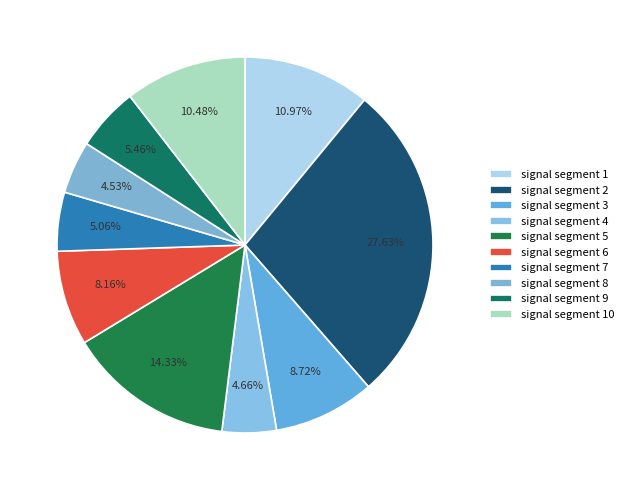

Is the sum of signal segment 2 and signal segment 8 greater than half?

No